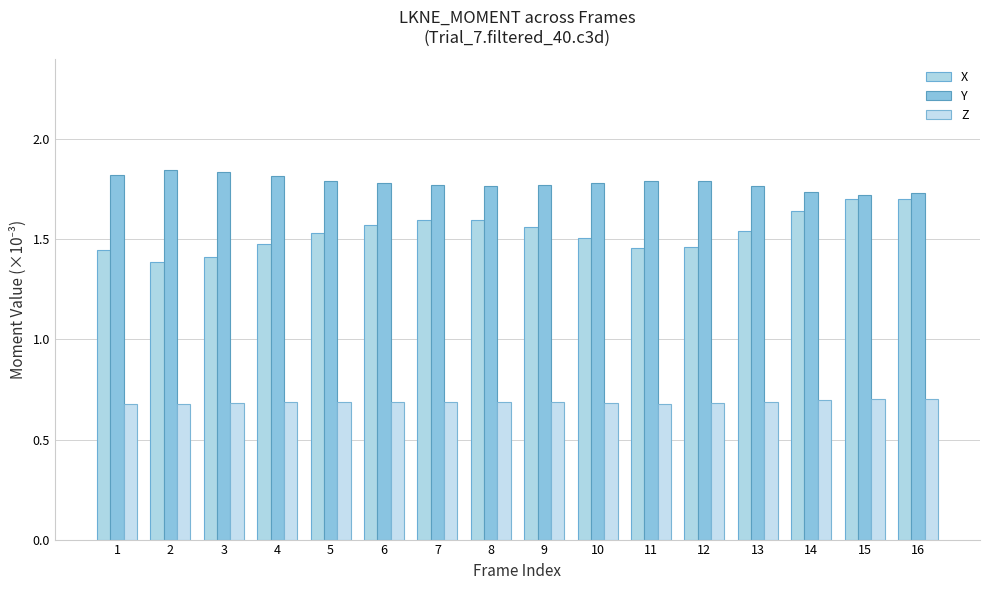

What is the sum of the X values at 15 and 16?

3.4